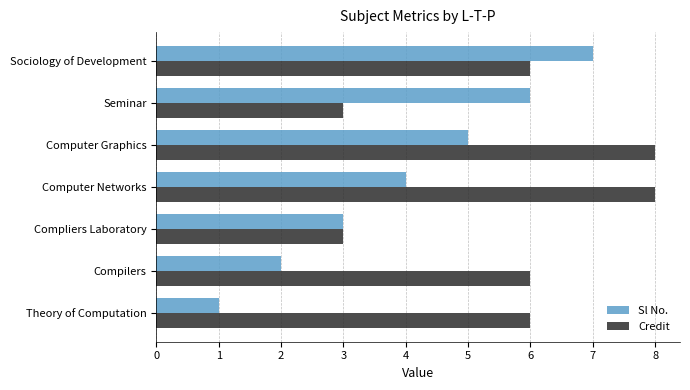

What is the total value across all series at Compliers Laboratory?

6